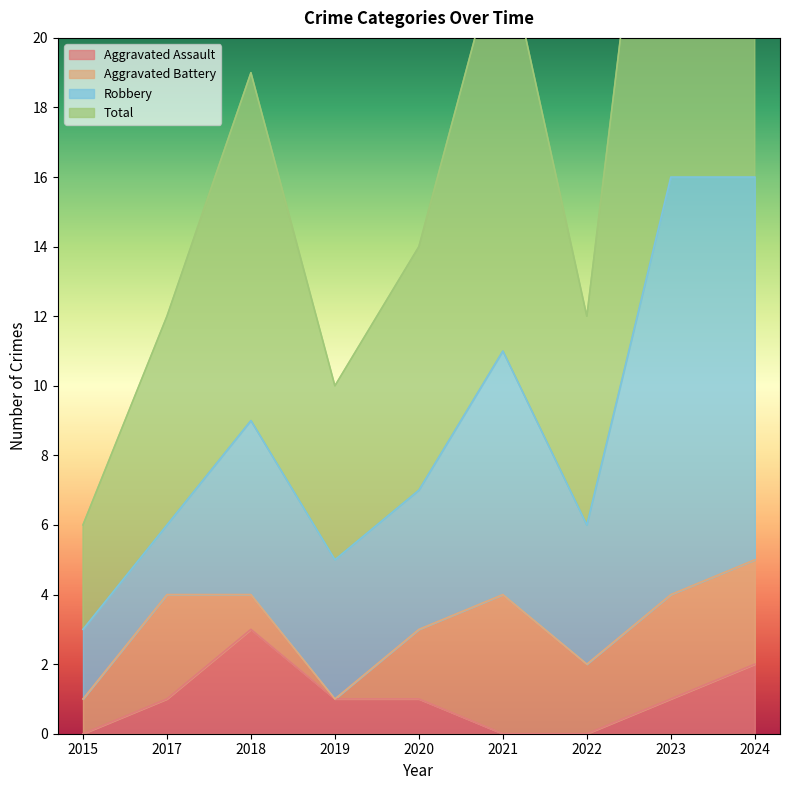

Which series has the largest total across all categories?

Total